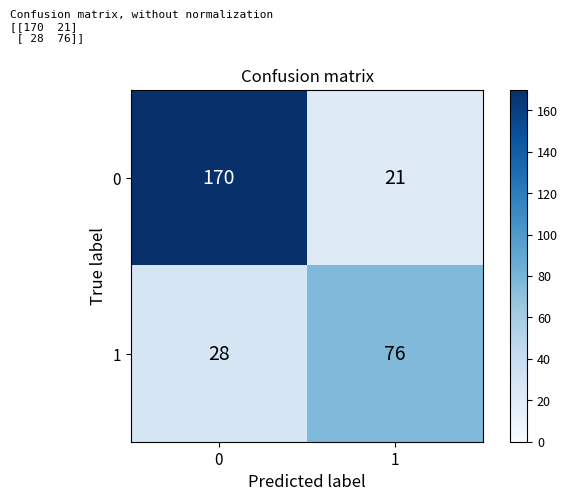

How many distinct data groups are displayed?

2